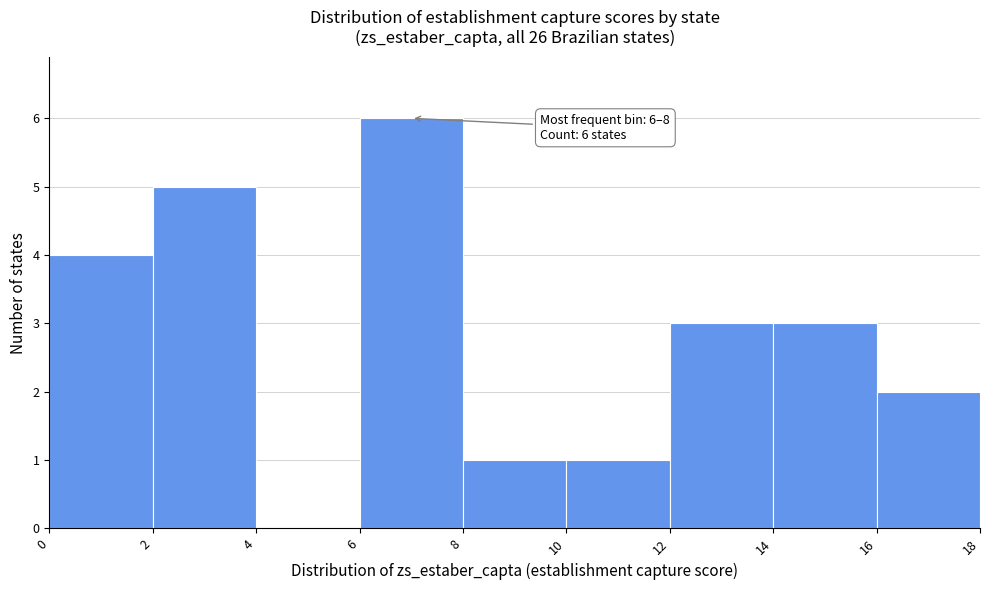

Over which range of the x-axis is the bar tallest?

6 to 8